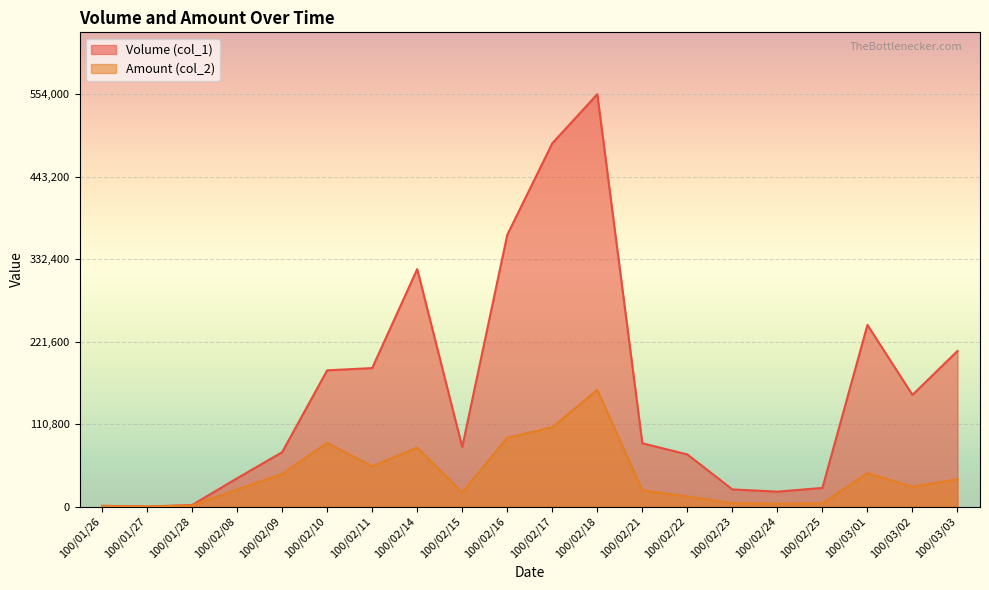

Where is Volume (col_1) nearest to the value 277000?

100/03/01